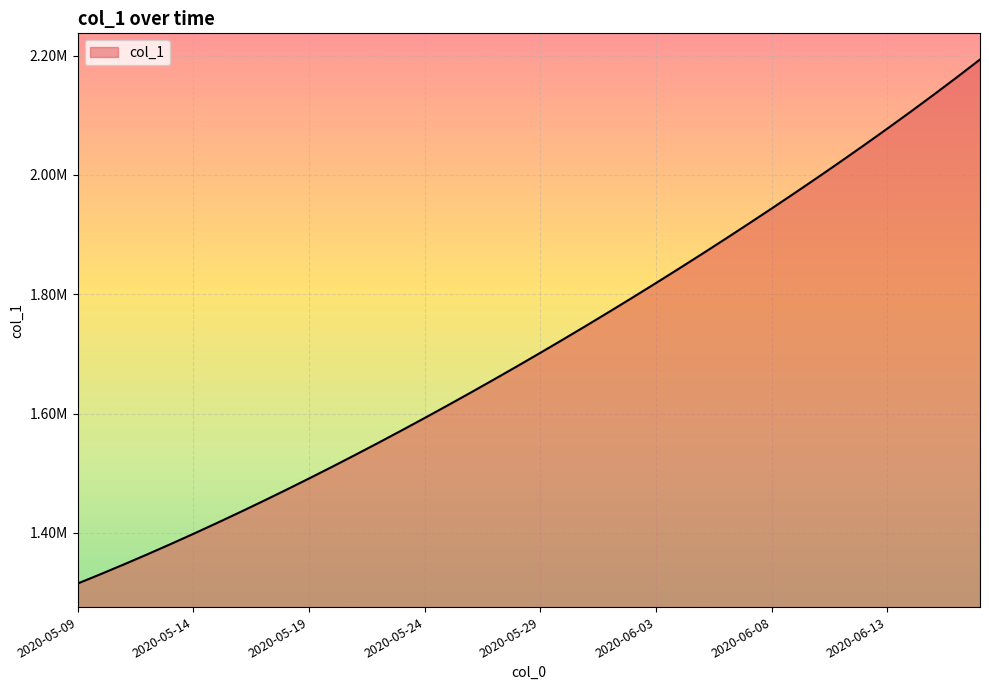

Does the chart have visible grid lines?

Yes